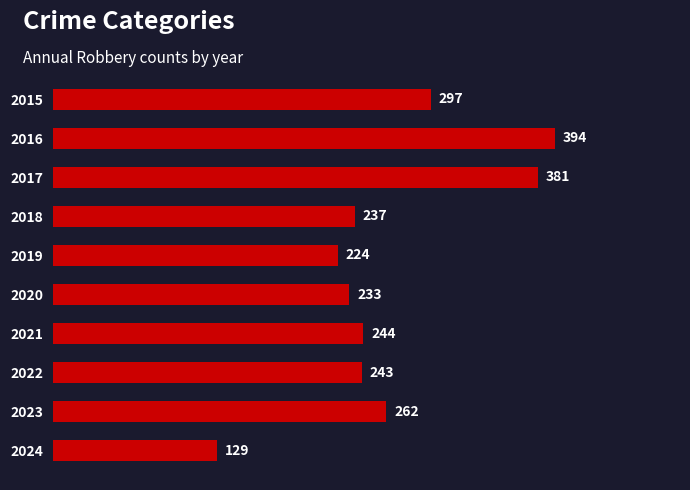

Approximately how many times larger is the value at 2019 compared to 2017?

0.6